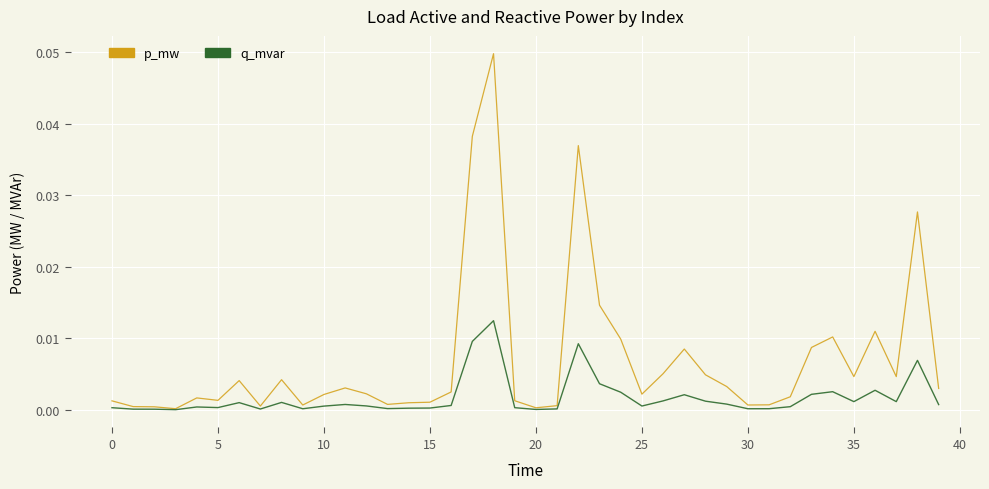

Which series has the largest range (max minus min)?

p_mw